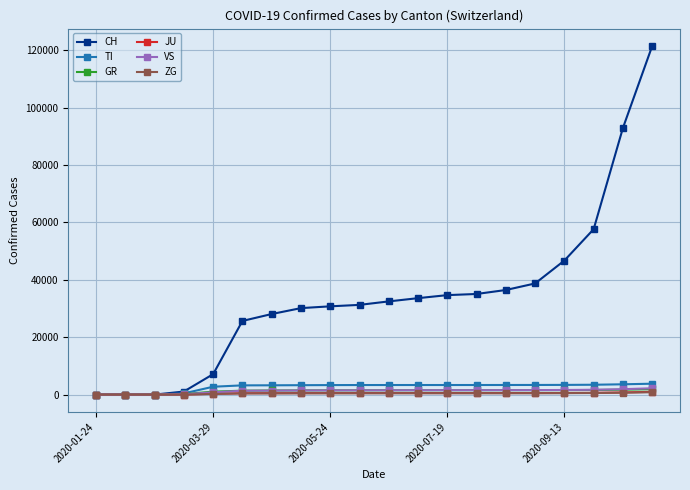

What is the greatest value displayed?

121414